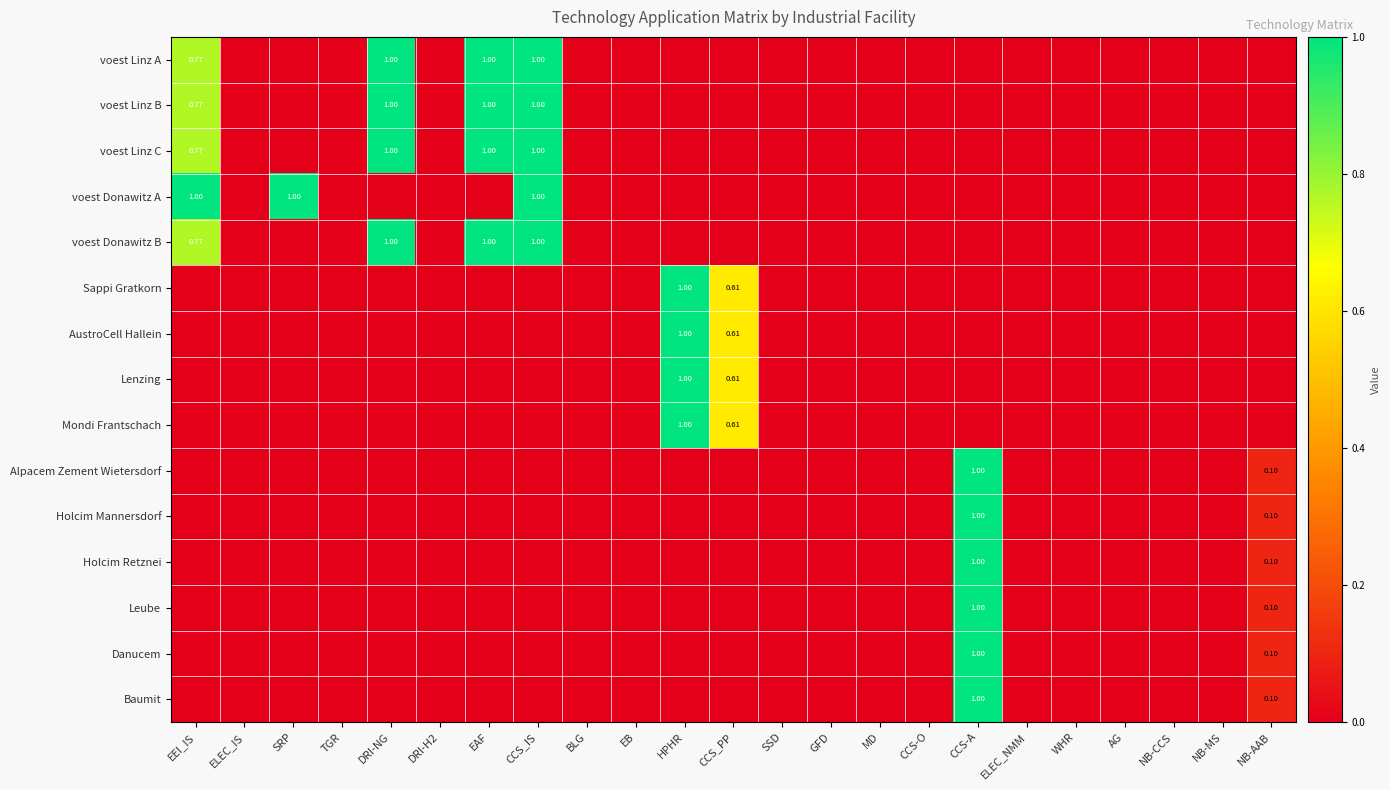

Which series has the largest range (max minus min)?

voest Donawitz A